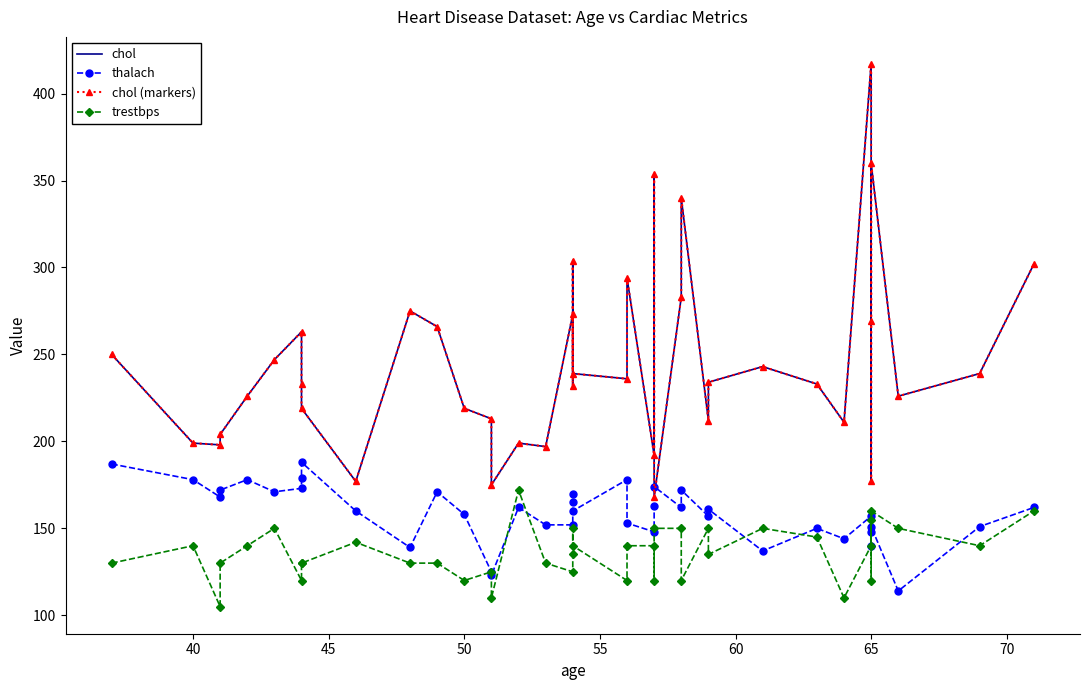

What are all the series names shown in the legend?

chol, thalach, chol (markers), trestbps